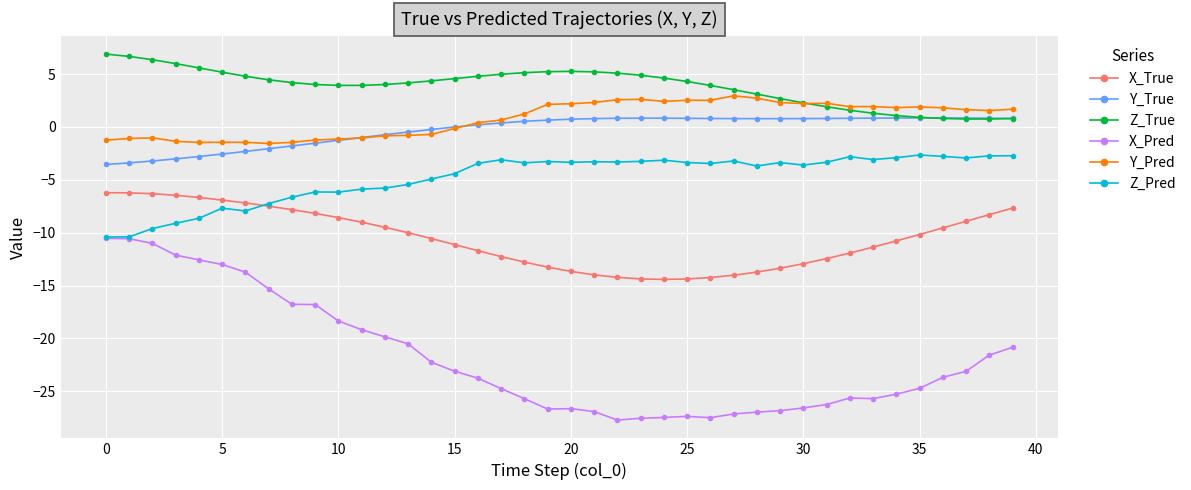

What is the value of the X_True point at the 38th from the left?

-8.9